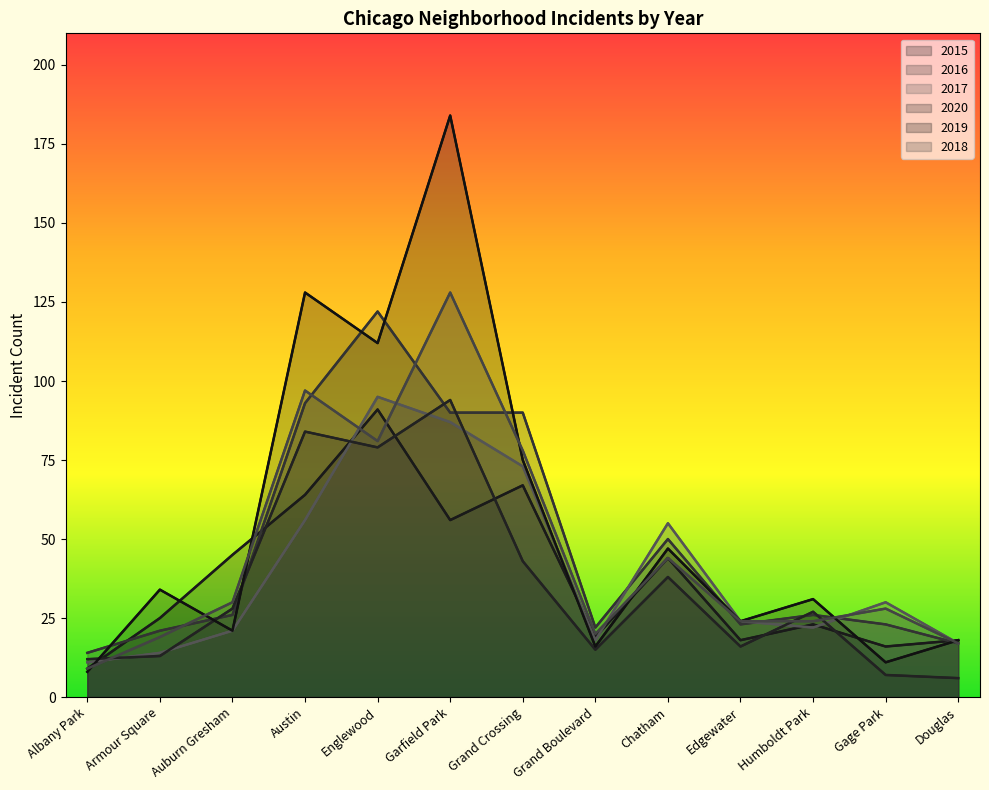

True or false: 2019 and 2015 cross at least once.

True